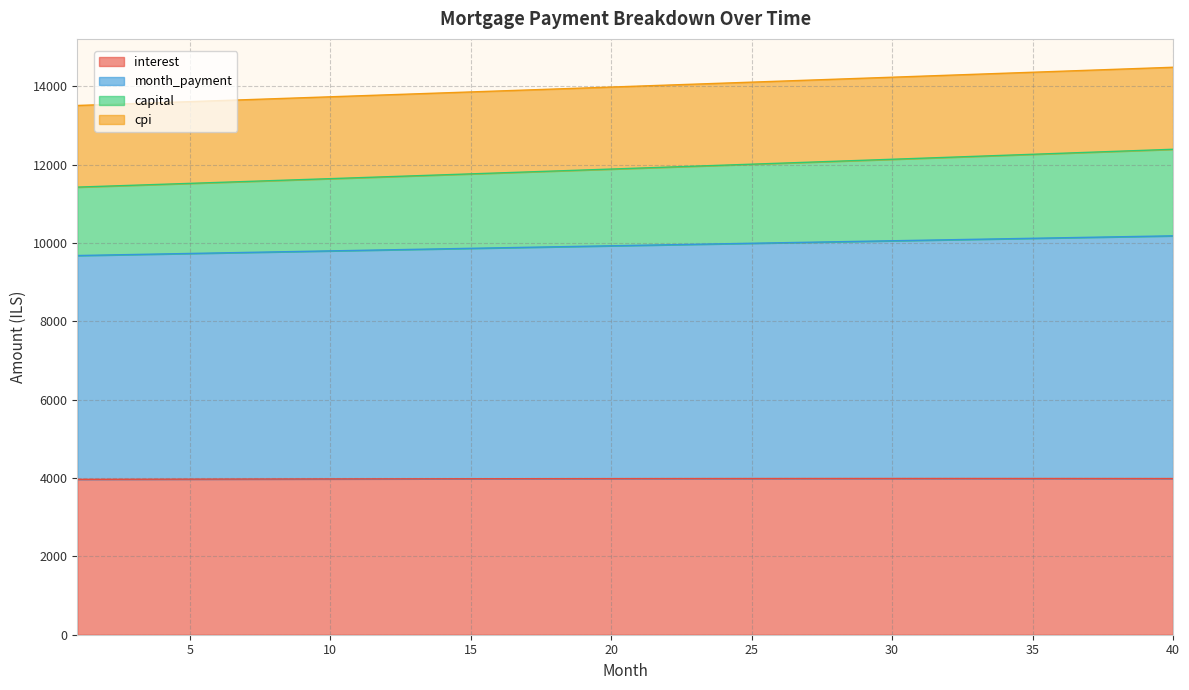

What is the lowest value of the interest series?

3966.6